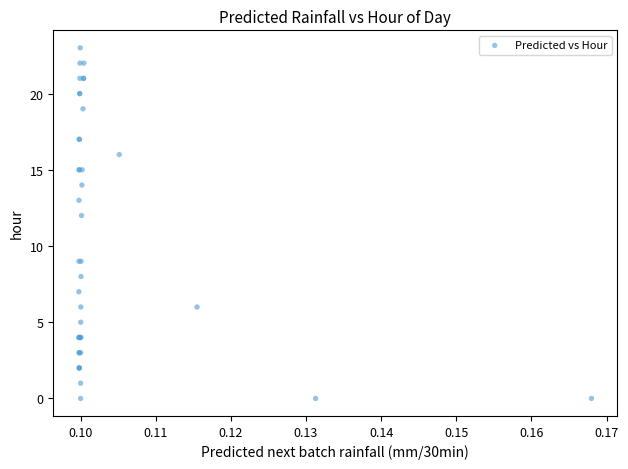

What Y value in the scatter plot is closest to 11?

12